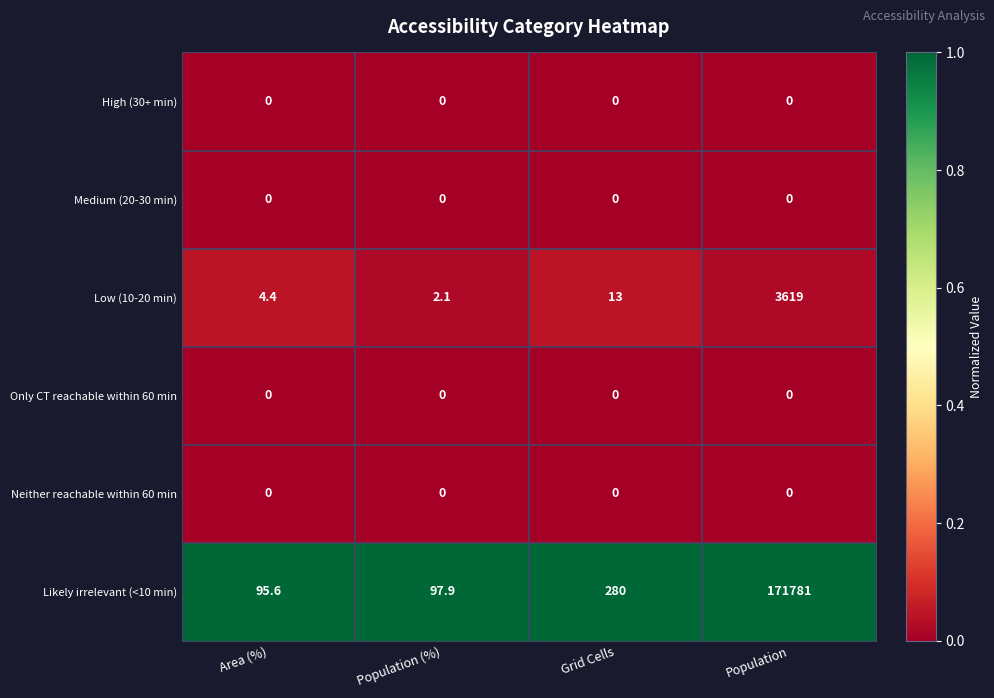

Between Grid Cells and Population, which series saw the biggest shift?

Likely irrelevant (<10 min)